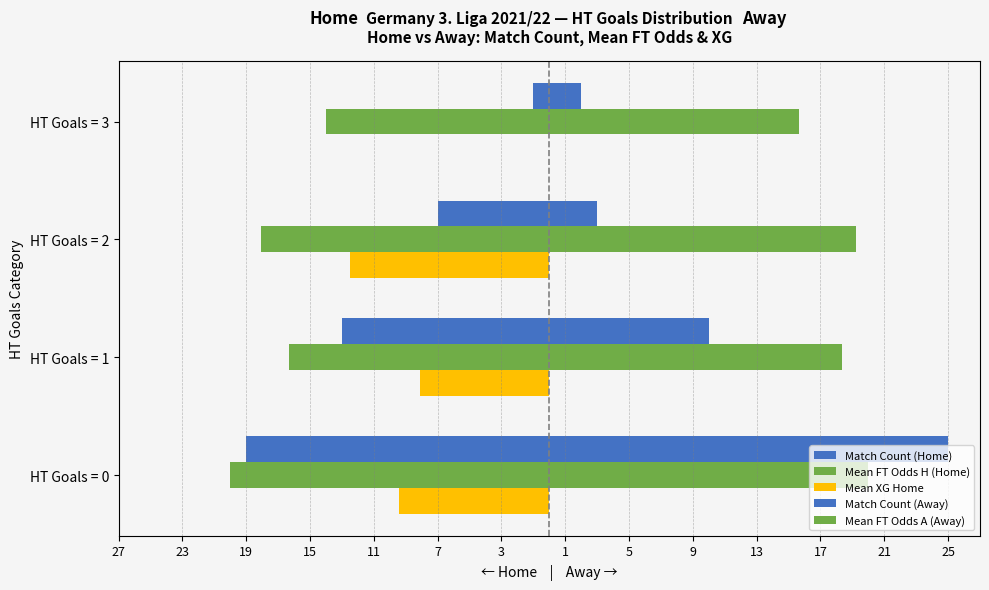

What is the difference between the second highest and second lowest values in the Match Count (Home) series?

6.0